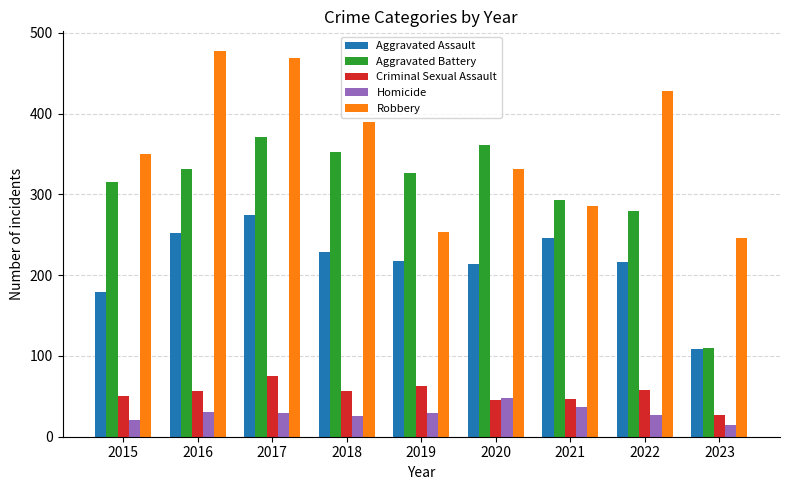

What is the maximum value shown in the chart?

478